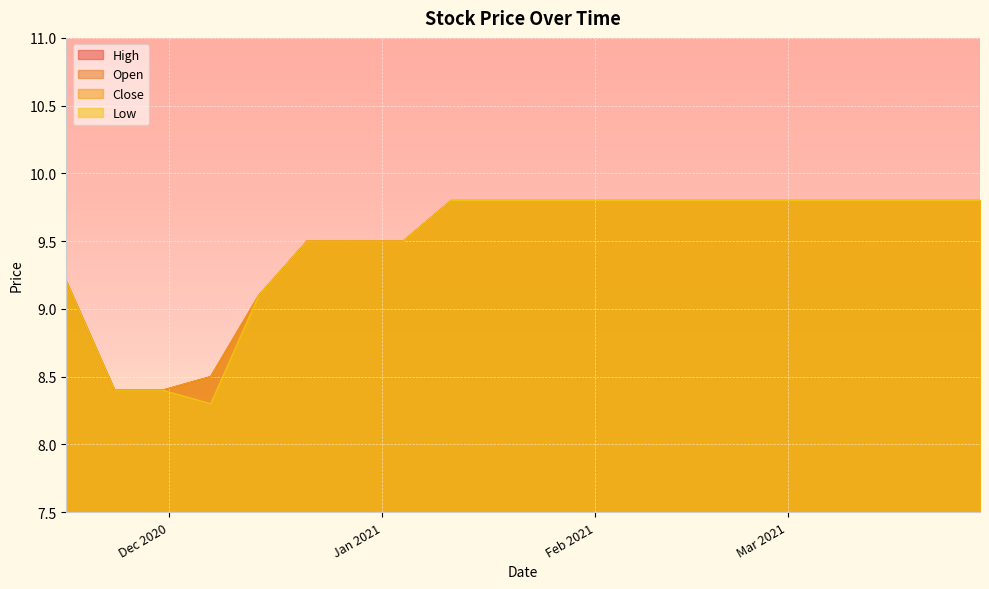

Which series has the largest range (max minus min)?

Low